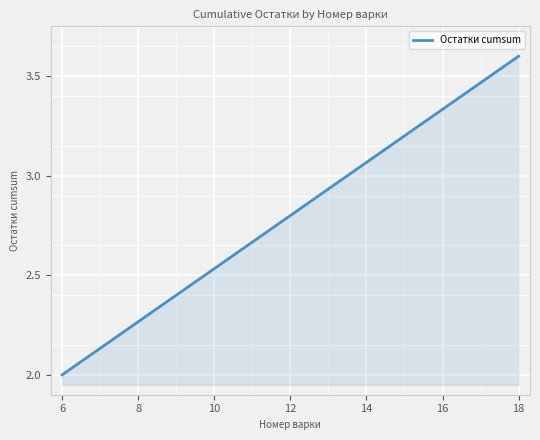

What is the difference between the maximum and minimum values?

1.6